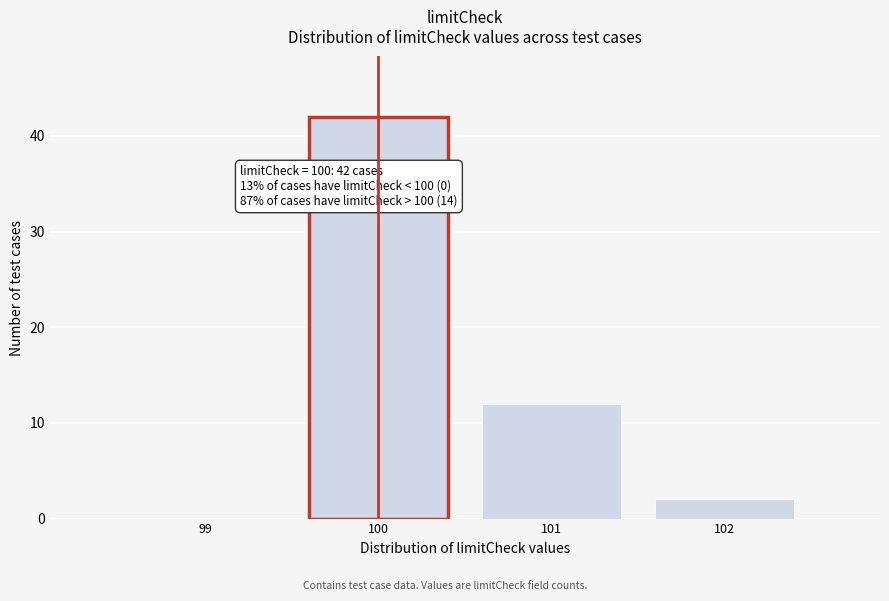

Reading left to right, what are all the values shown in this chart?

99=0	100=42	101=12	102=2